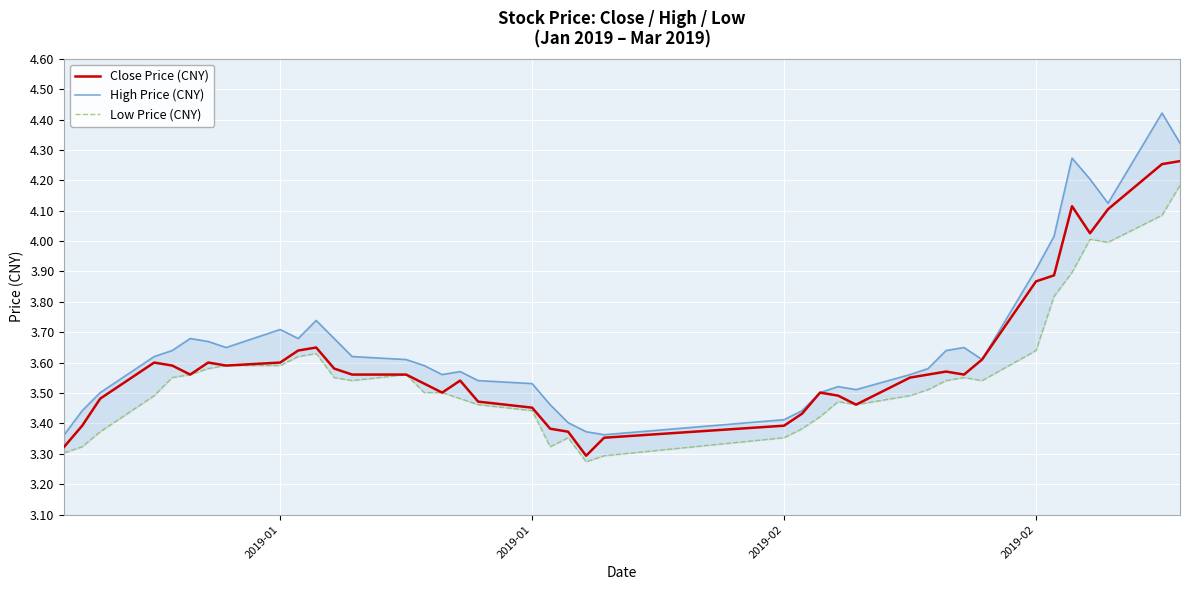

Which series has the largest range (max minus min)?

High Price (CNY)